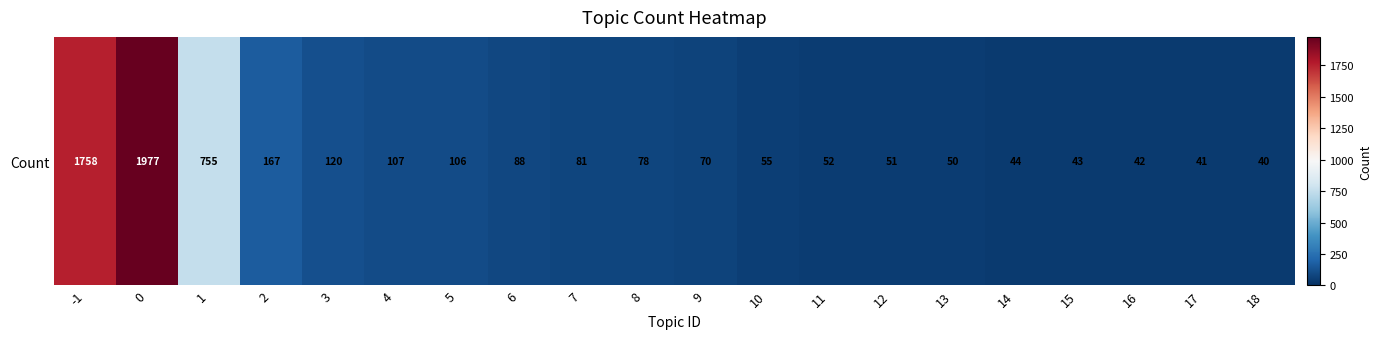

Rank the categories by value from lowest to highest.

18, 17, 16, 15, 14, 13, 12, 11, 10, 9, 8, 7, 6, 5, 4, 3, 2, 1, -1, 0